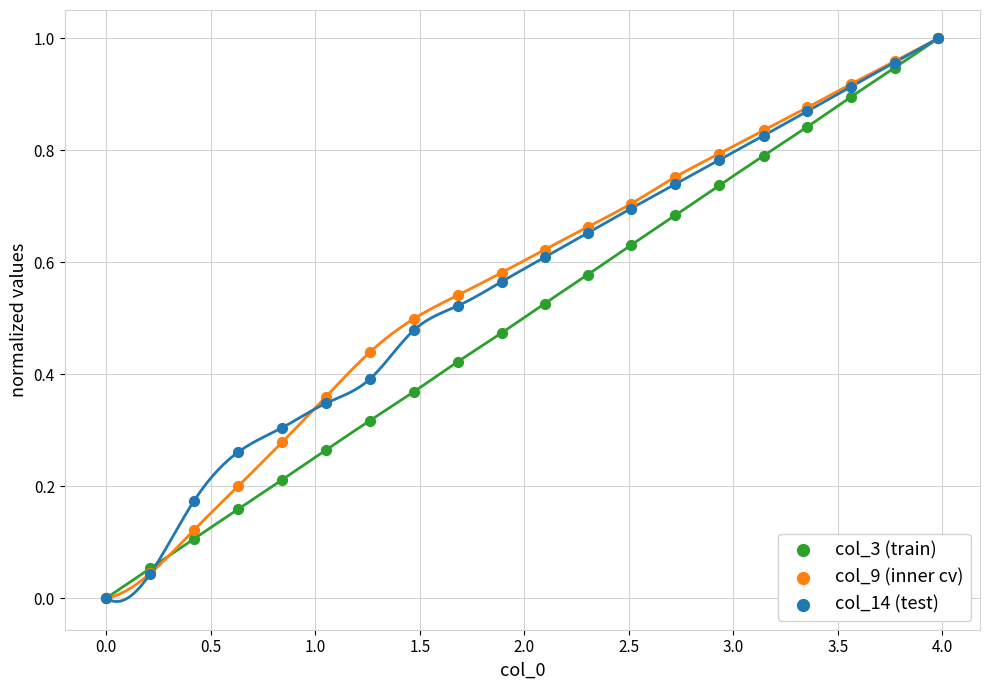

Which series has the widest spread of Y values?

col_3 (train)